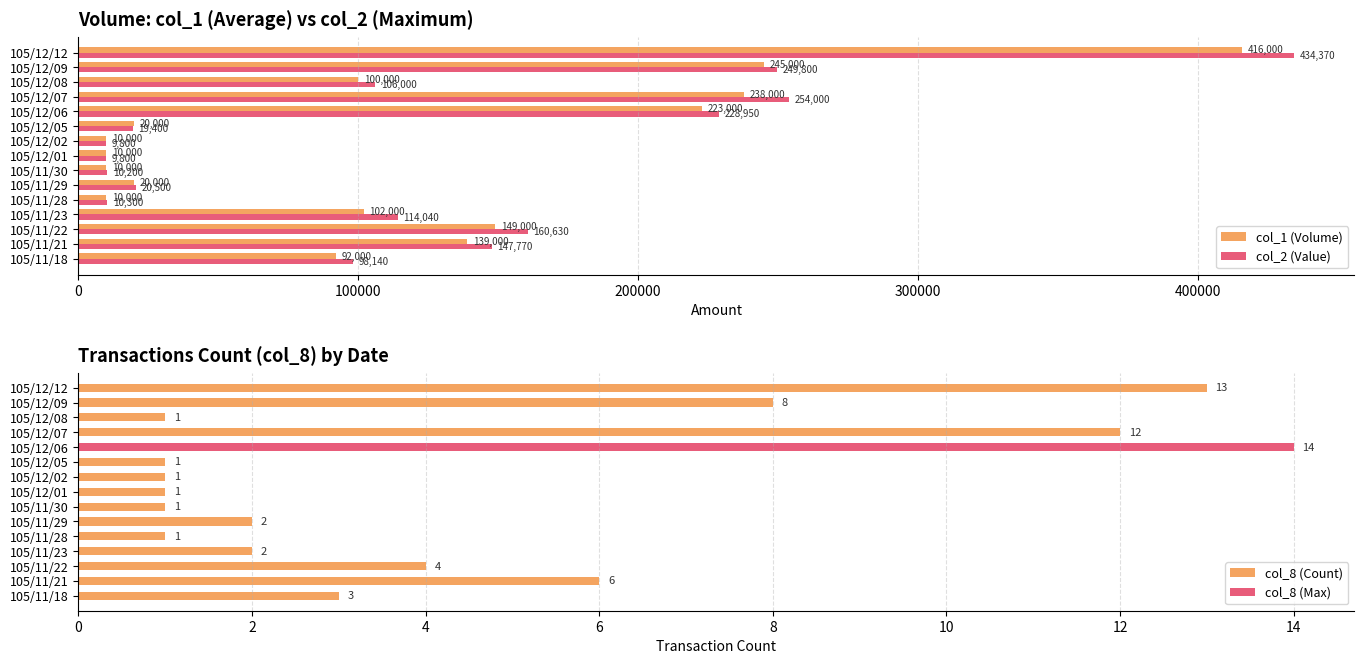

Are the bars grouped side by side (vs. stacked)?

Yes